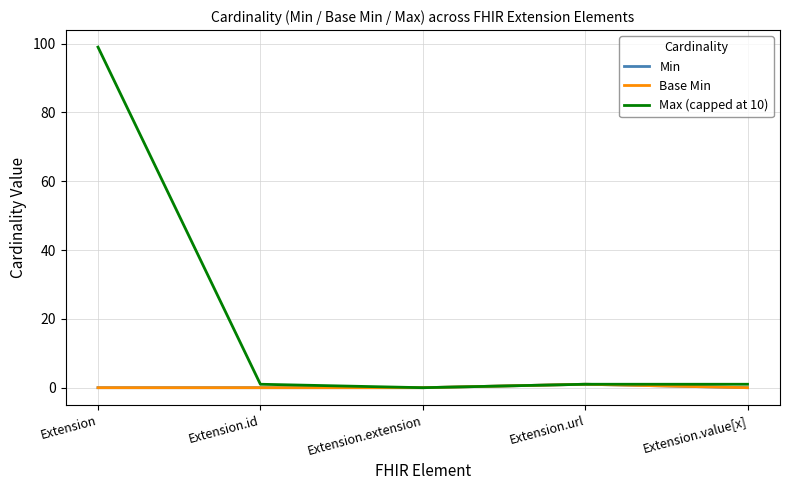

What is the label of the 3rd point from the left?

Extension.extension